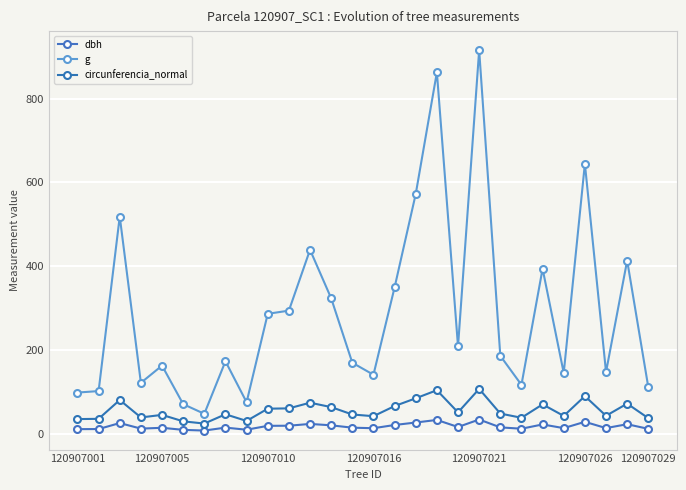

True or false: g and dbh cross at least once.

False